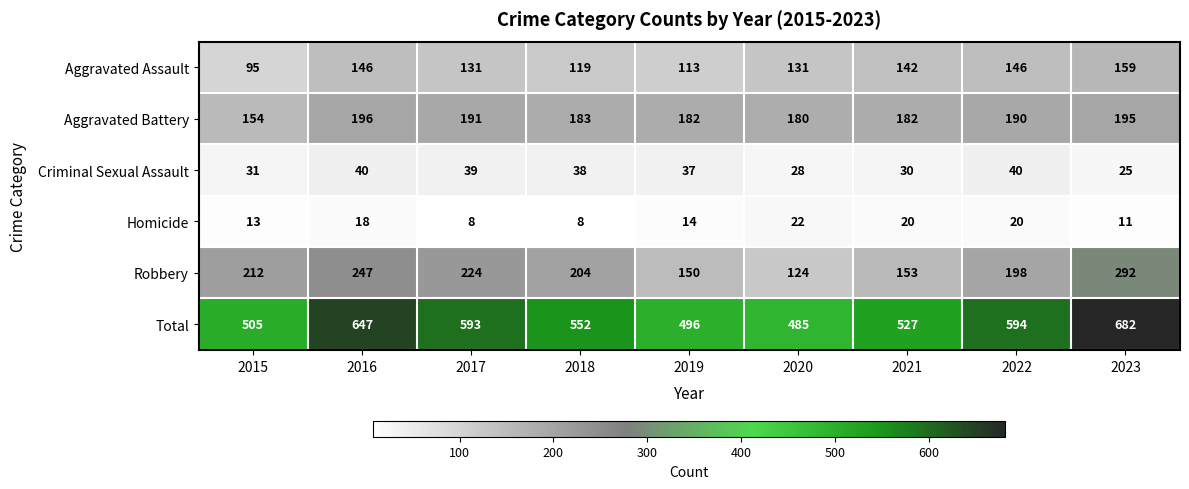

What is the difference between the Criminal Sexual Assault values at 2023 and 2015?

6